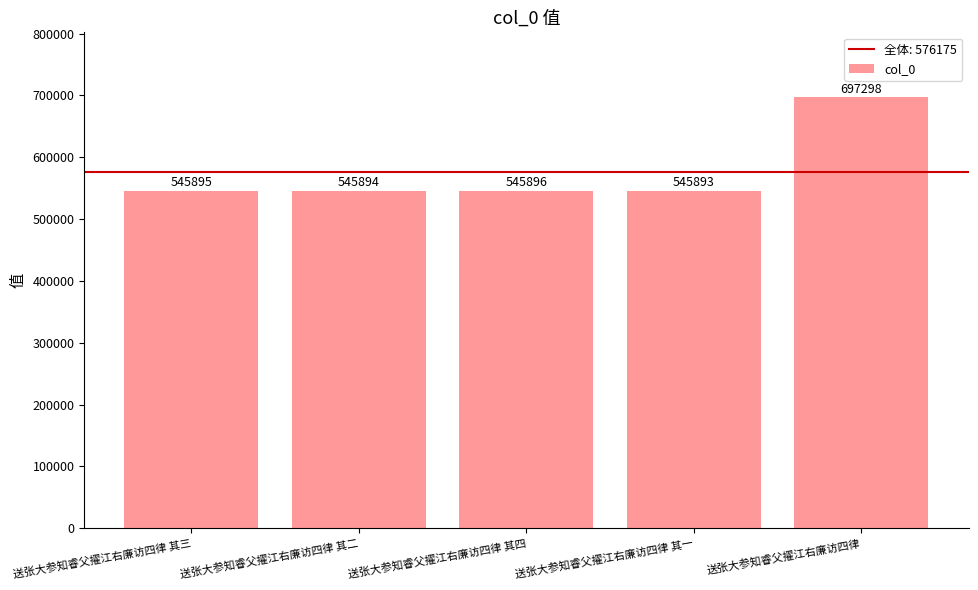

What is the label of the 1st bar from the right?

送张大参知睿父擢江右廉访四律